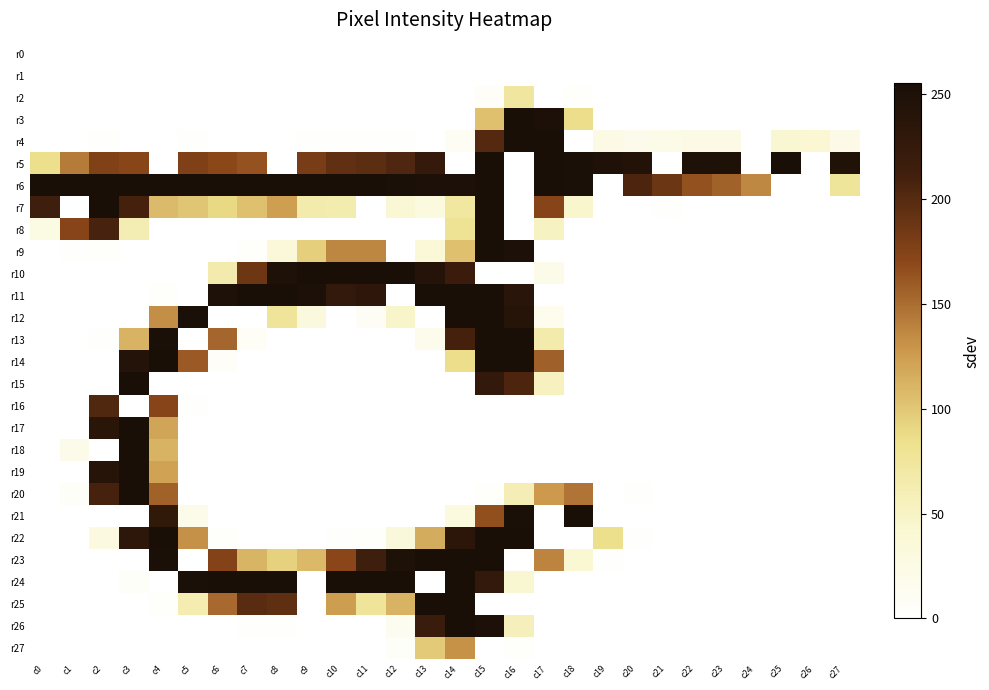

At c14, list the series in order from largest to smallest.

r11, r12, r23, r24, r25, r26, r6, r22, r10, r13, r27, r9, r14, r8, r7, r21, r4, r0, r1, r2, r3, r5, r15, r16, r17, r18, r19, r20